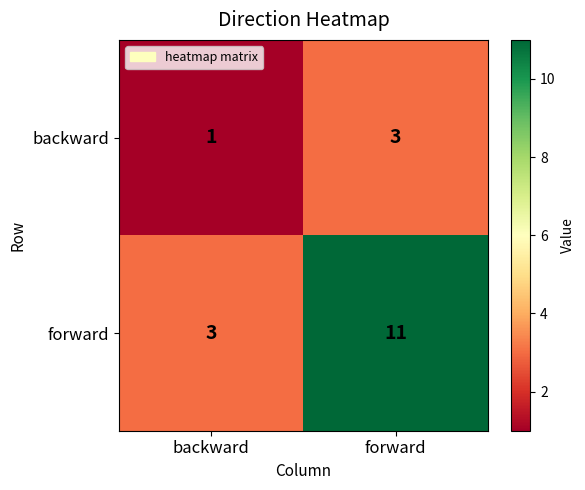

Rank the series by their average value, from highest to lowest.

forward, backward